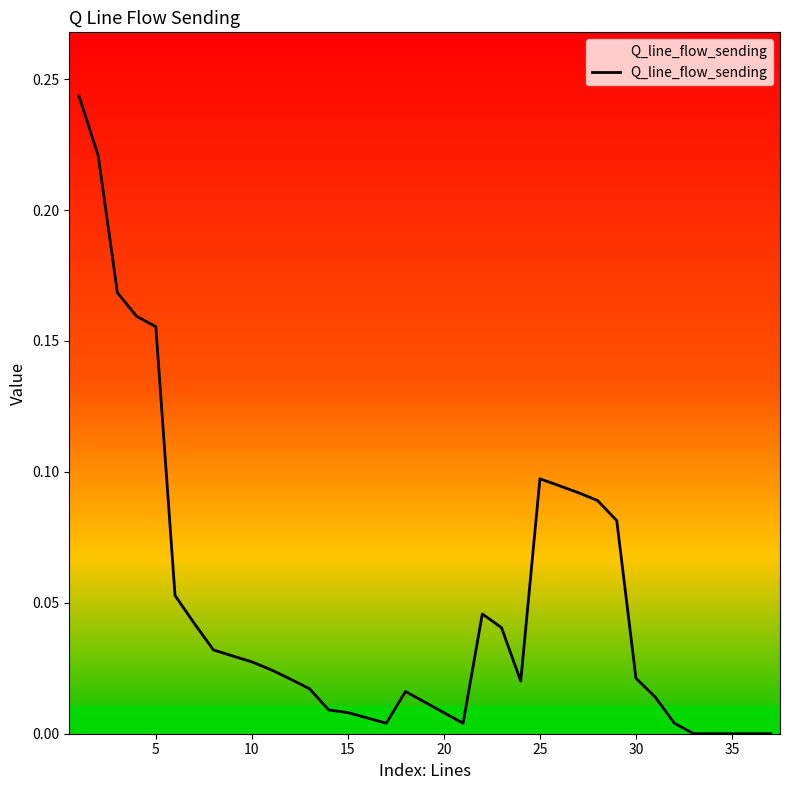

How many interior local valleys (lower than both neighbors) does the data have?

3